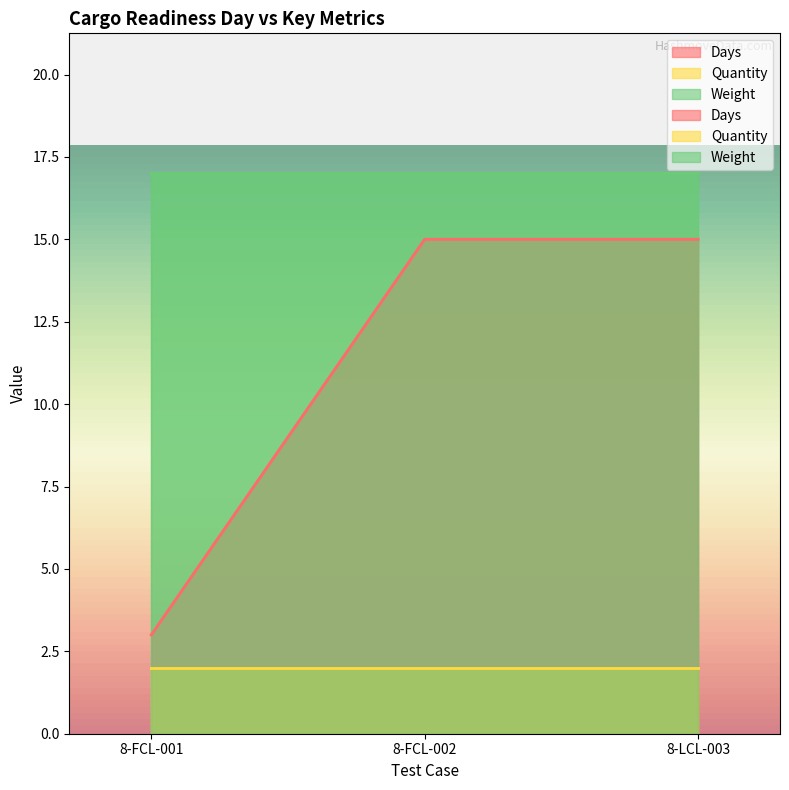

What is the sum of all Weight values?

51